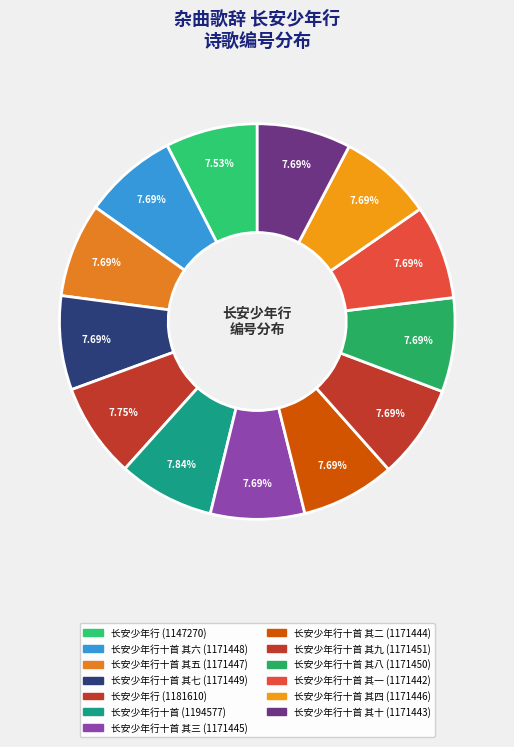

Which category has the smallest portion of the pie?

长安少年行 (1147270)